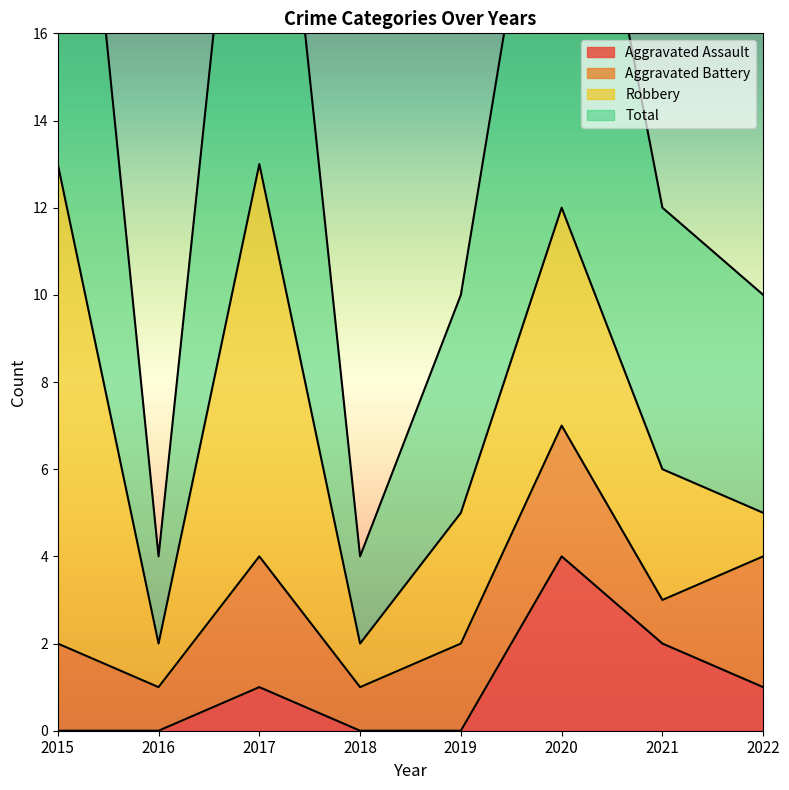

What is the average value of the Aggravated Assault series?

1